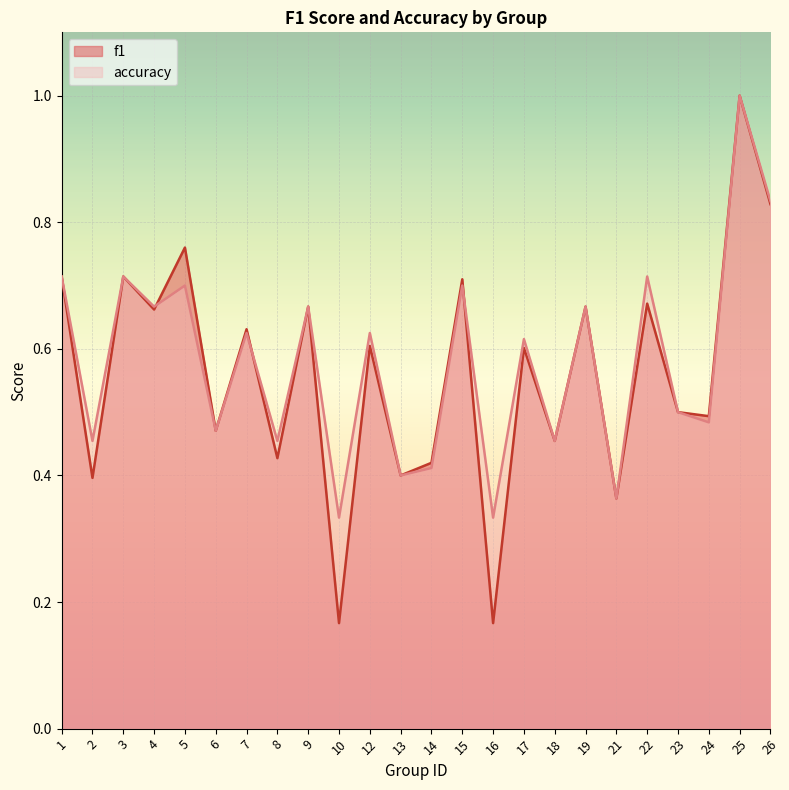

Between which two adjacent categories do accuracy and f1 first intersect?

4 and 5